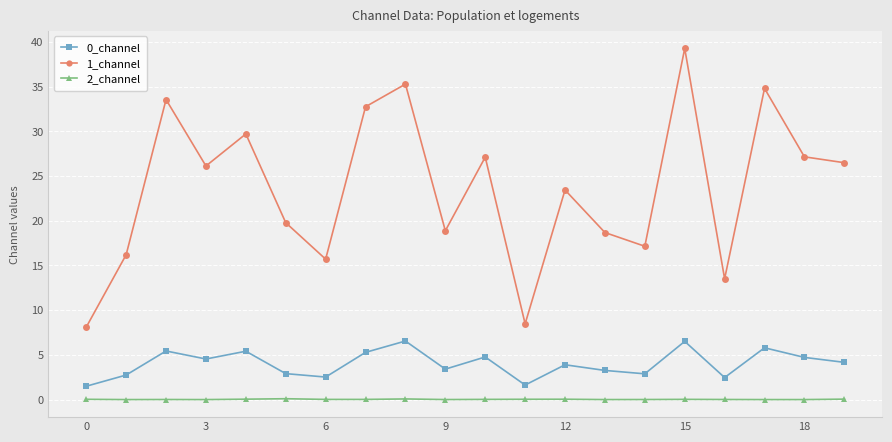

Which series has the largest range (max minus min)?

1_channel